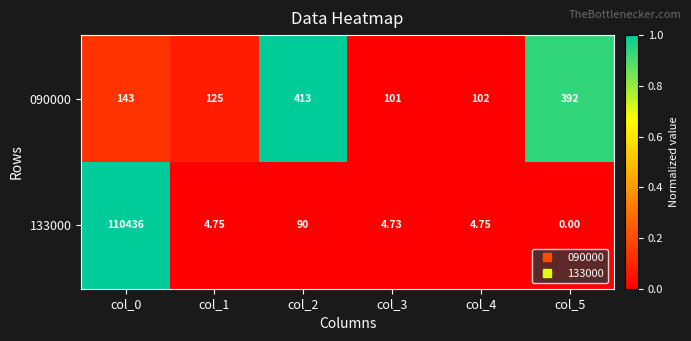

Is the value of 133000 at col_0 greater than the value of 090000 at col_3?

Yes